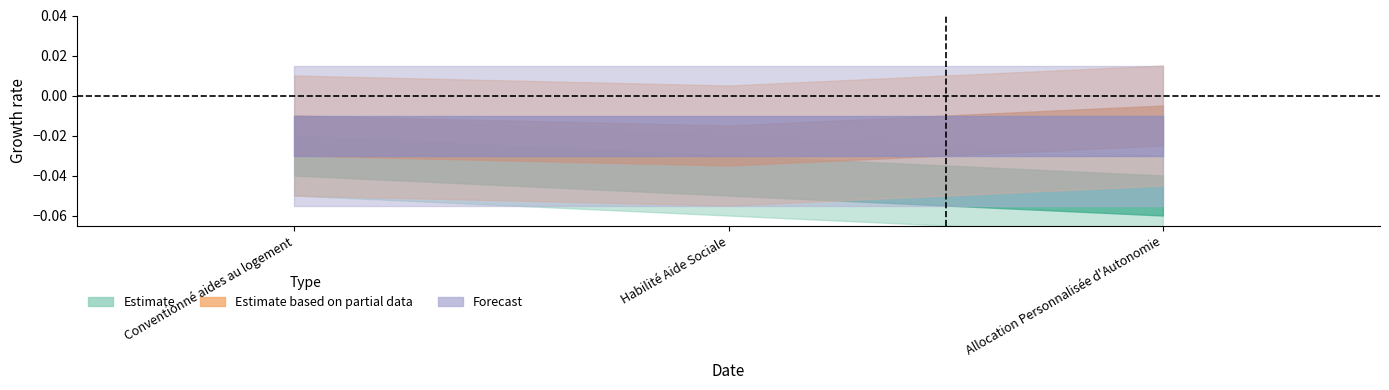

The value of Estimate based on partial data at Conventionné aides au logement is 1. True or false?

False